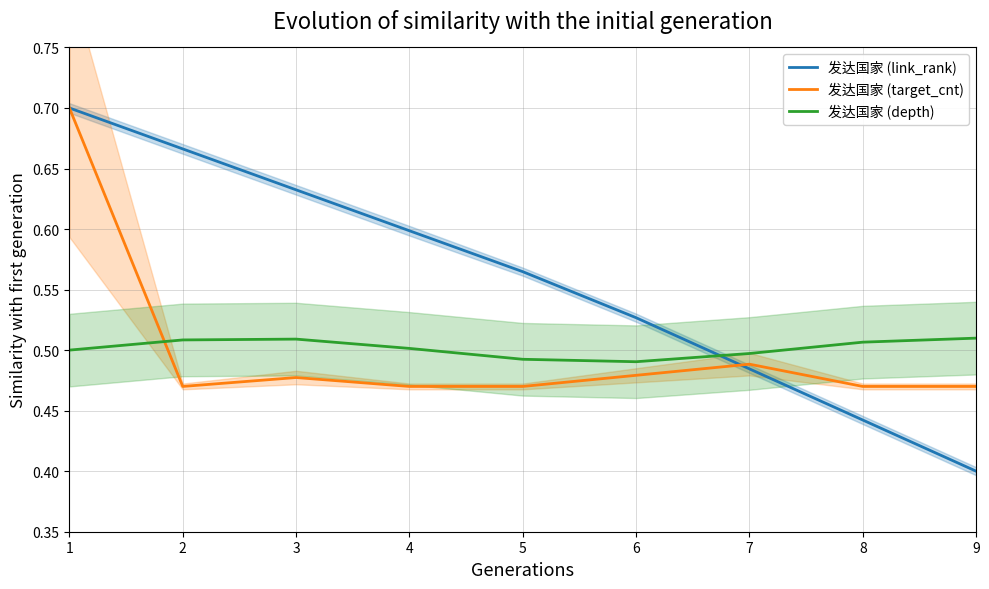

What is the difference between the highest and lowest values at 1?

0.2